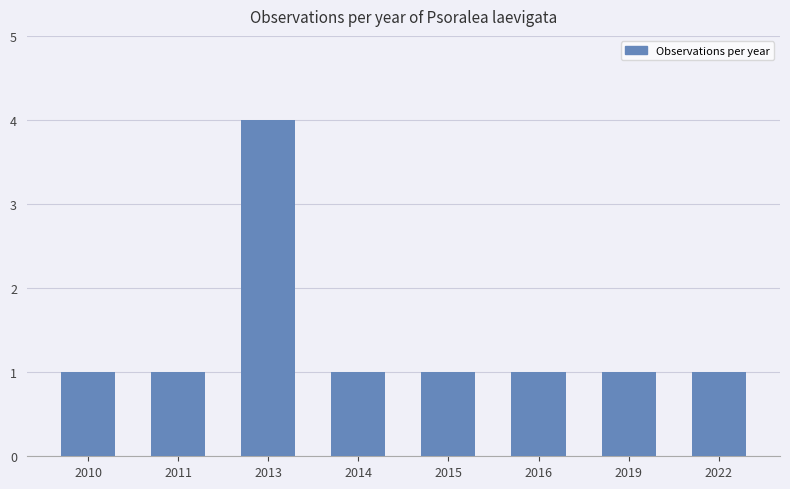

Is it true that the value at 2015 is 2?

False